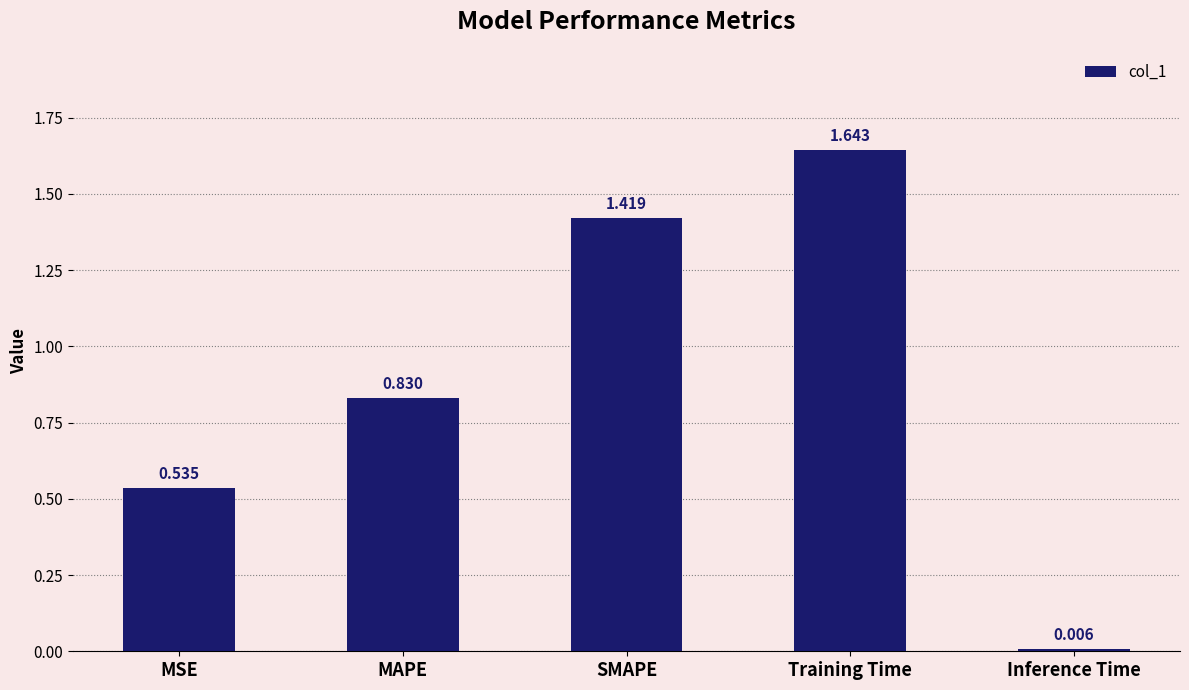

Which category has the lowest value across all series?

Inference Time